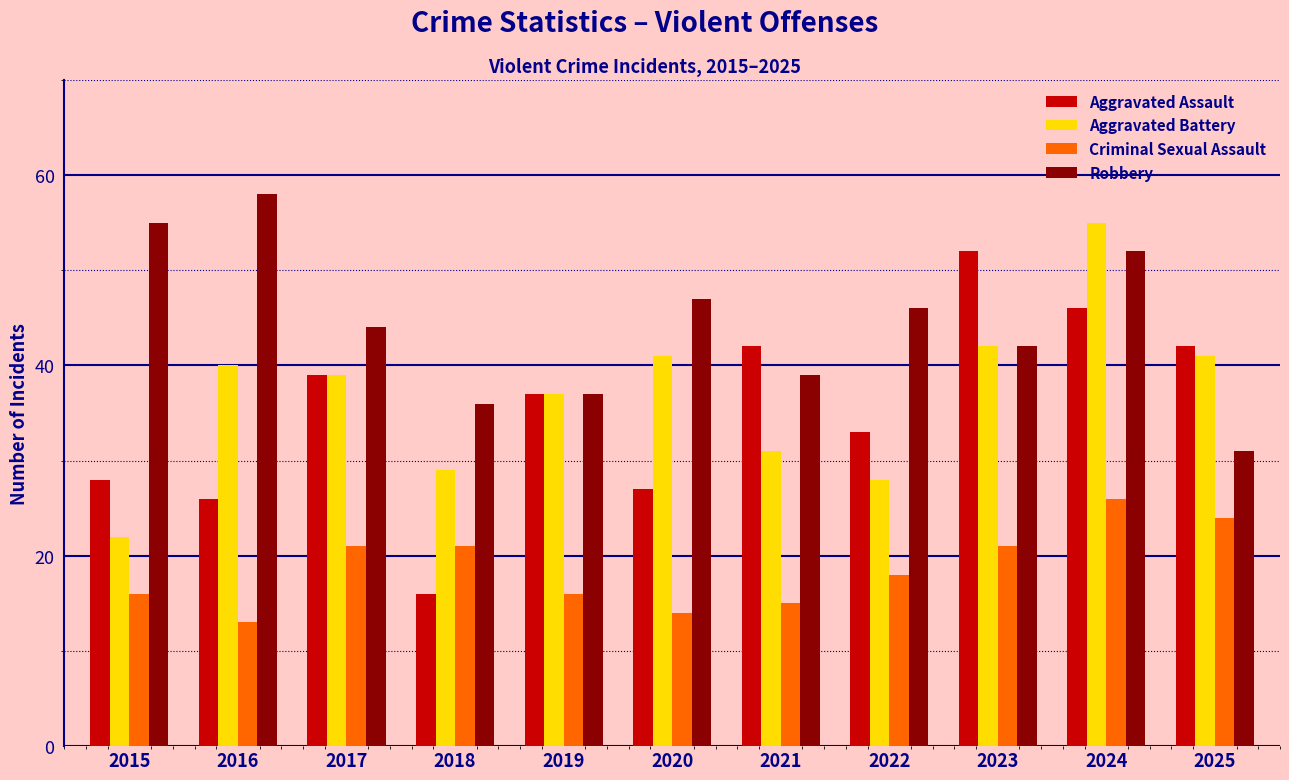

Which series changed the most between 2016 and 2025?

Robbery